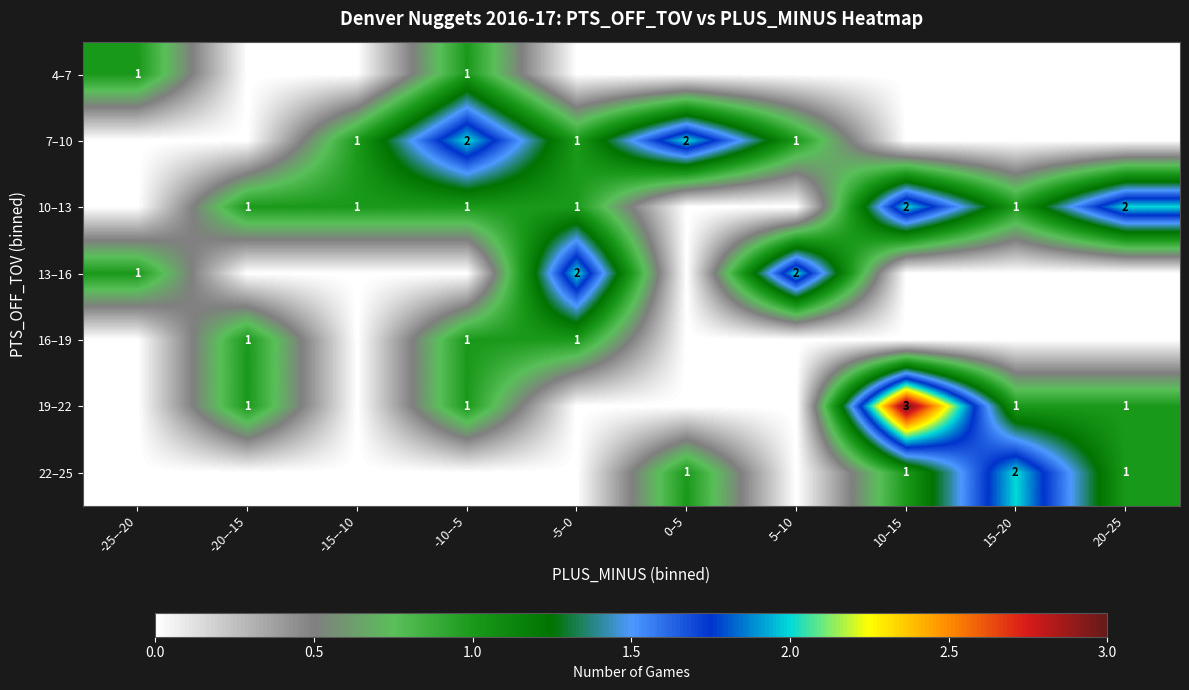

Which label corresponds to the largest value in the chart?

10–15